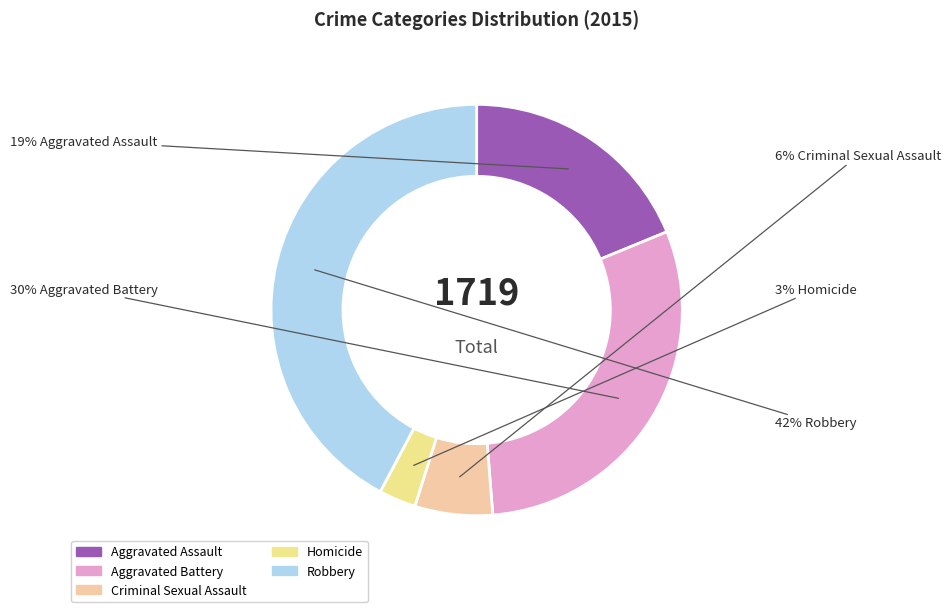

To the nearest percent, what portion does Homicide represent?

3%